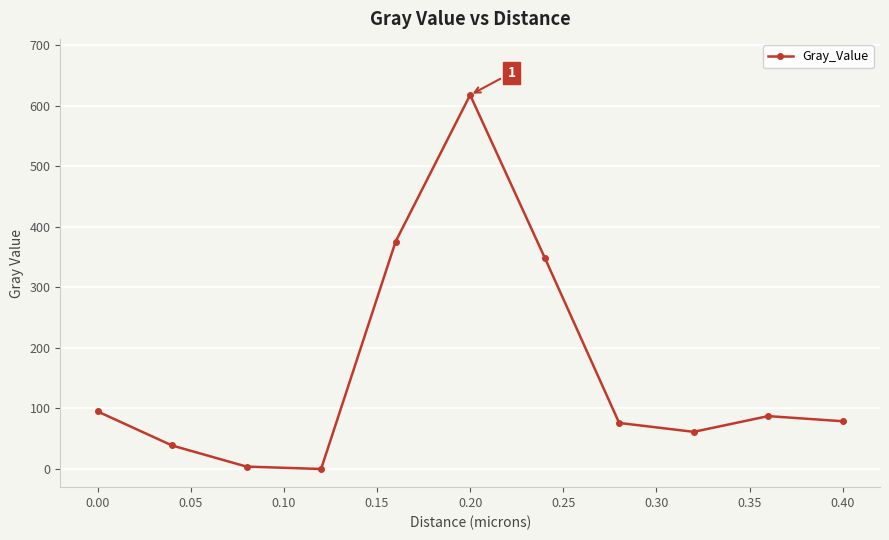

True or false: there are more than 2 points higher than both neighbors.

False